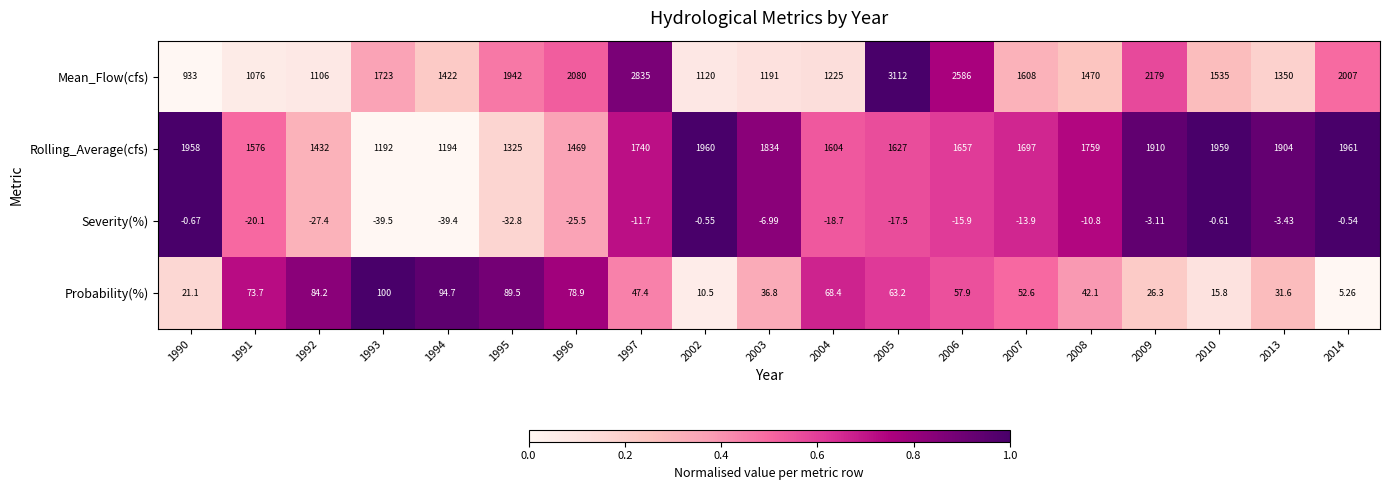

Is the value of Severity(%) at 1997 greater than the value of Rolling_Average(cfs) at 2003?

No